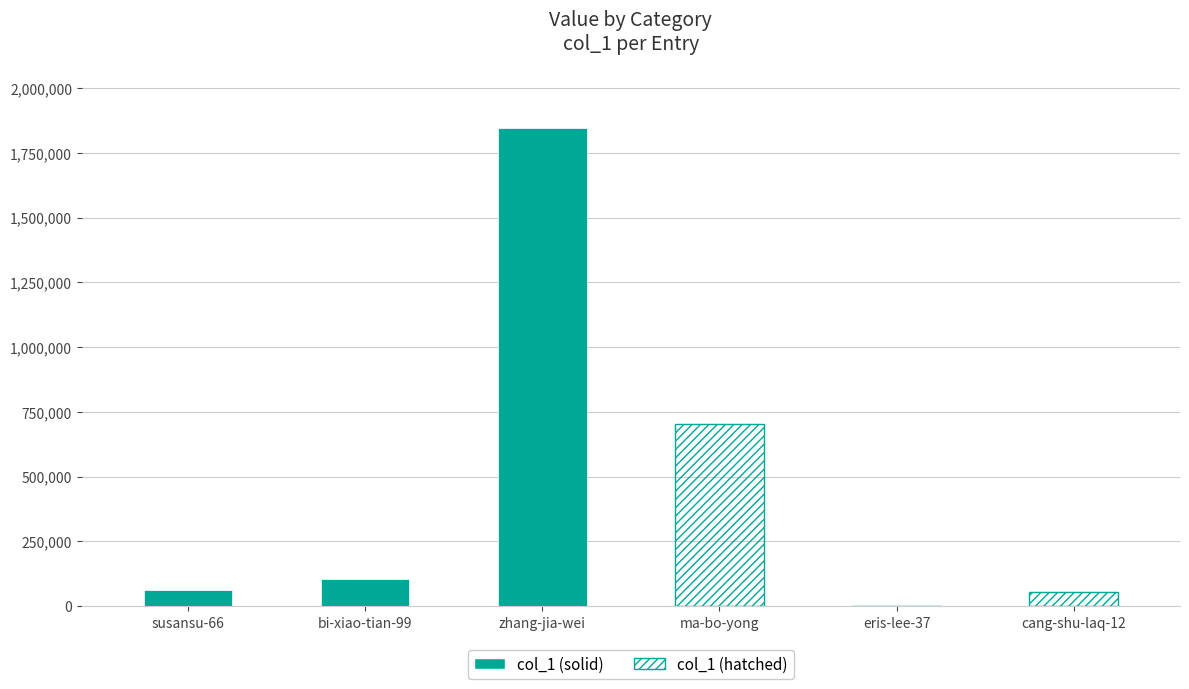

The col_1 (solid) series shows 1846055 at zhang-jia-wei. True or false?

True